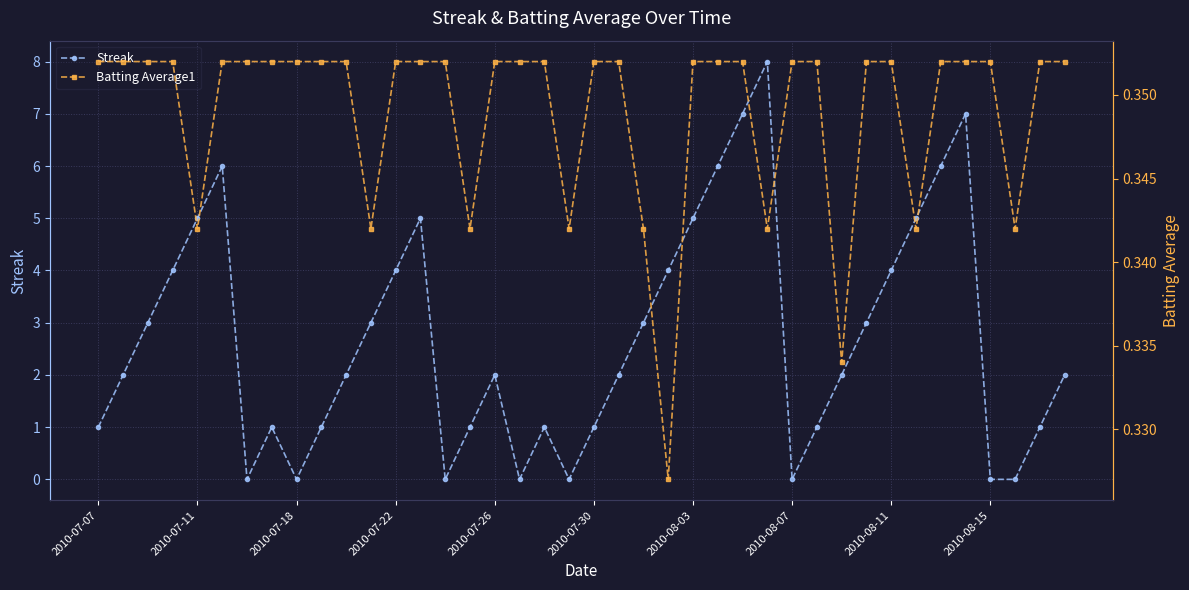

True or false: Streak and Batting Average1 cross at least once.

True